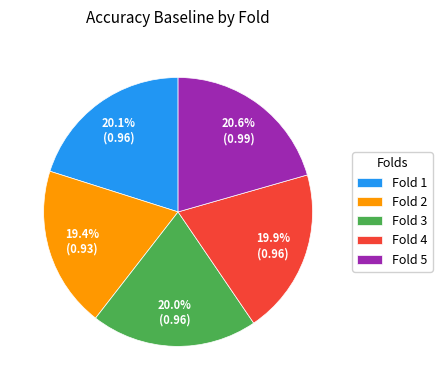

Does Fold 1 represent more than half of the total?

No